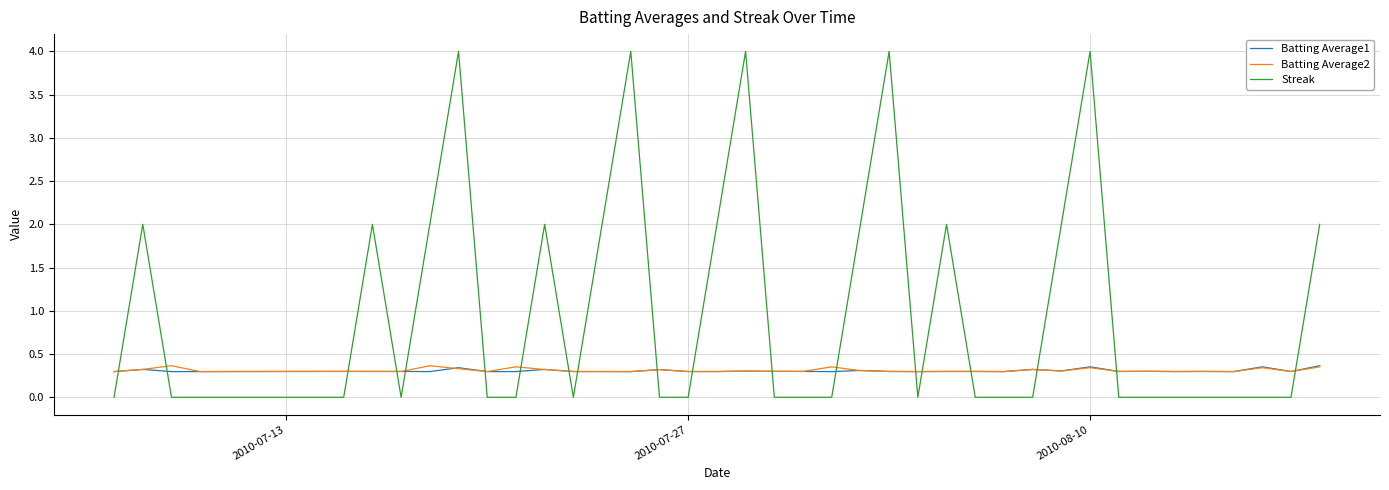

Which series has the largest range (max minus min)?

Streak